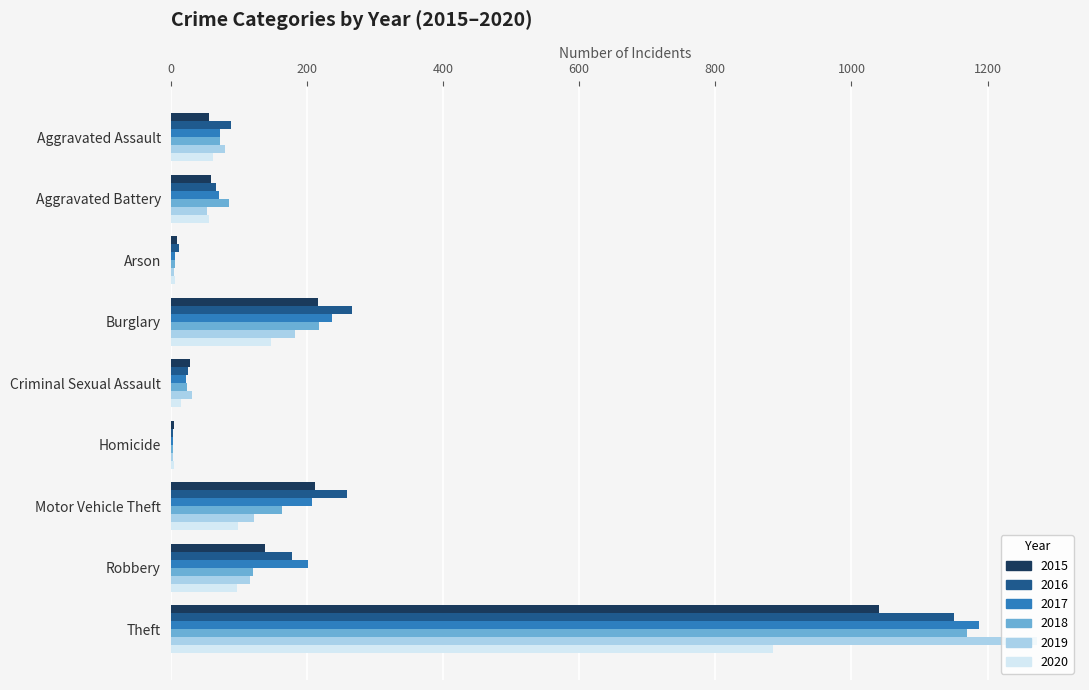

What are all the series names shown in the legend?

2015, 2016, 2017, 2018, 2019, 2020